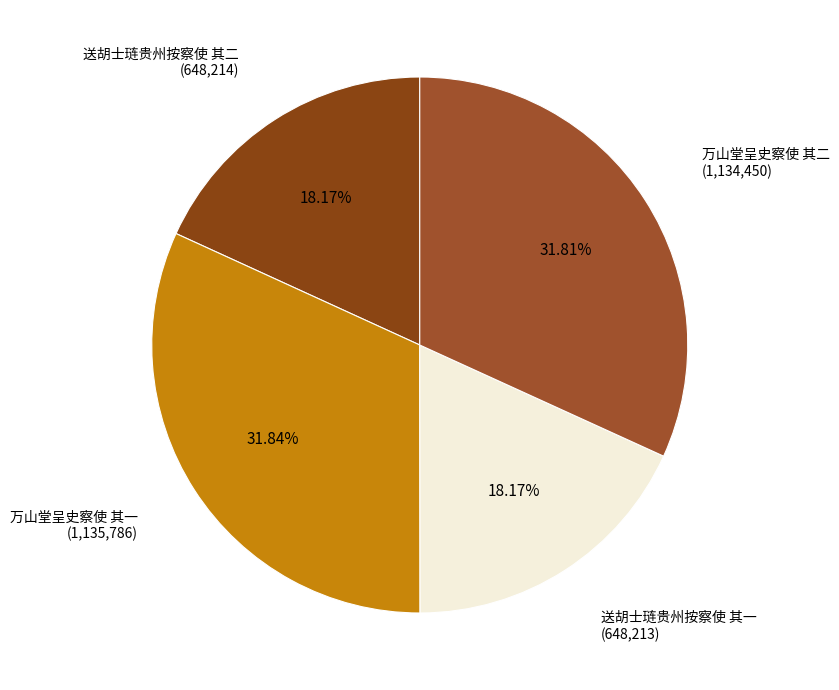

What percentage is the 送胡士琏贵州按察使 其二 slice, to the nearest percent?

18%